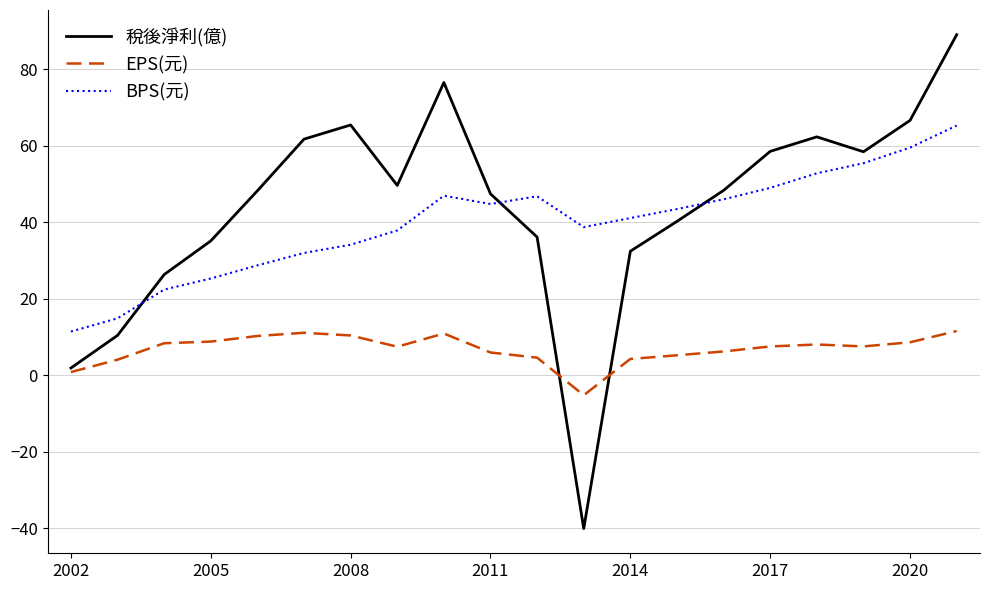

How many lines are shown in the chart?

3